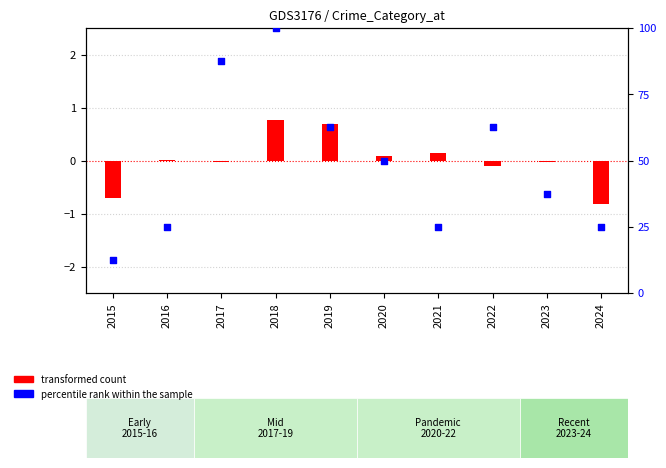

Which series has the largest Y range (max minus min)?

percentile rank within the sample